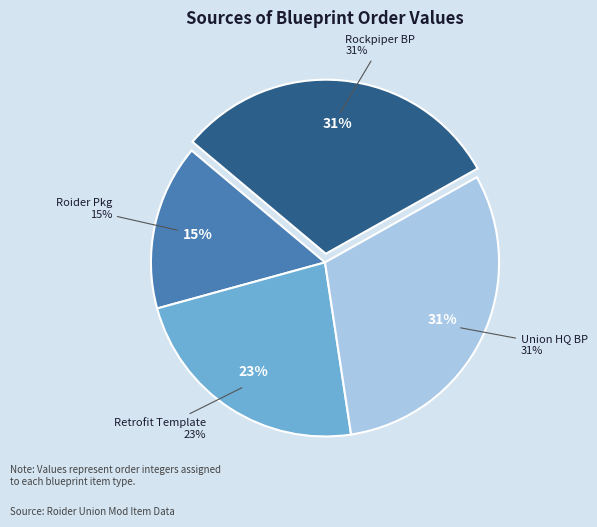

Do Rockpiper Shipworks Blueprint and Base Ship Retrofit Template together represent more than half of the pie?

Yes